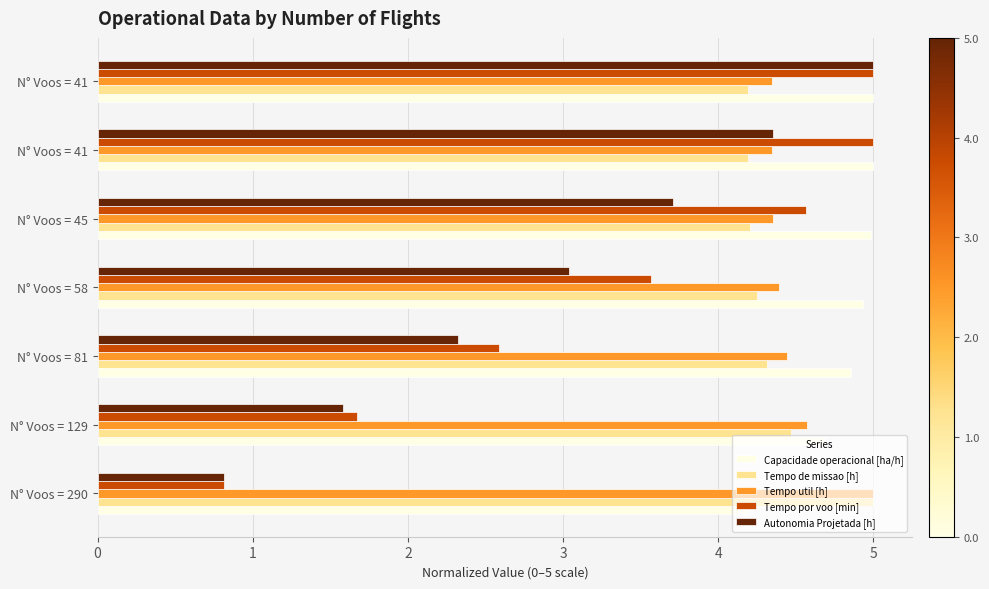

Which series has the largest range (max minus min)?

Autonomia Projetada [h]